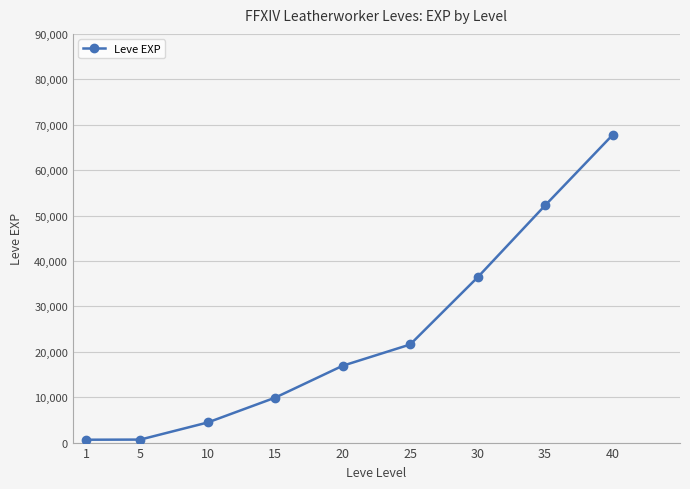

The value at 5 is 660. True or false?

True